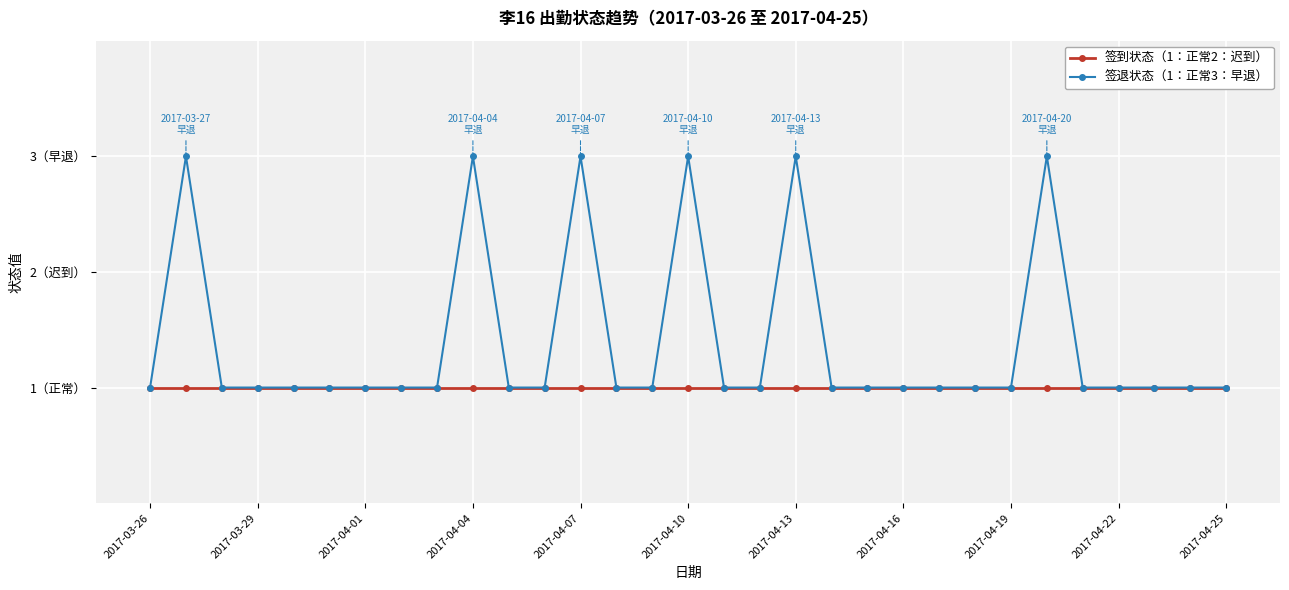

Rank the series by their average value, from highest to lowest.

签退状态（1：正常3：早退）, 签到状态（1：正常2：迟到）